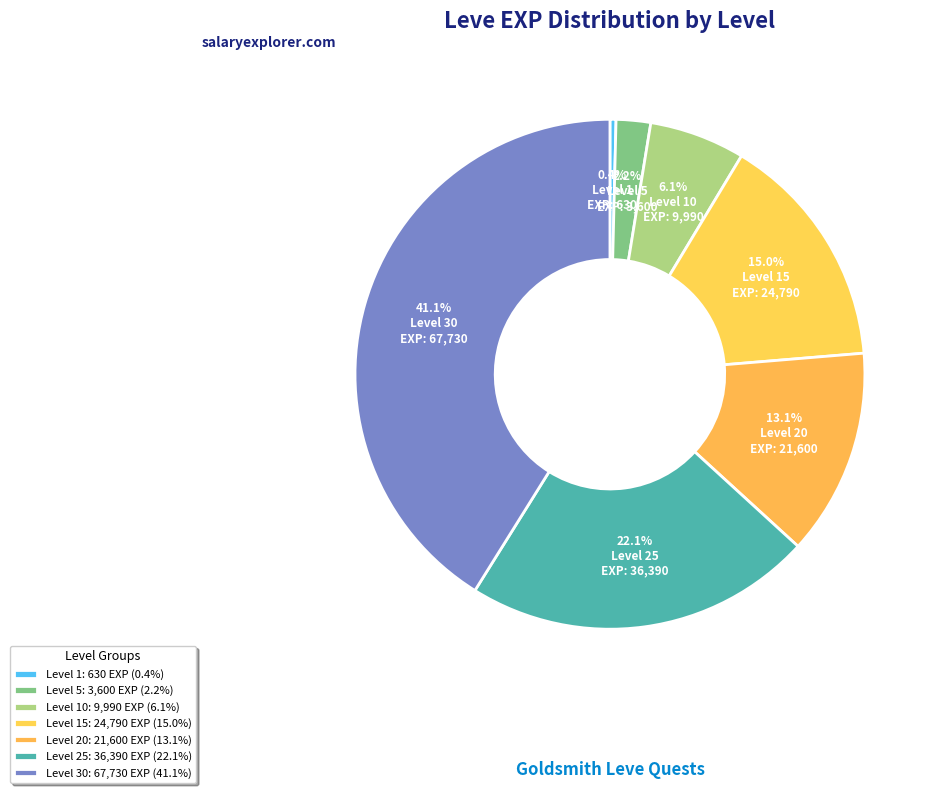

How many slices are in this pie chart?

7